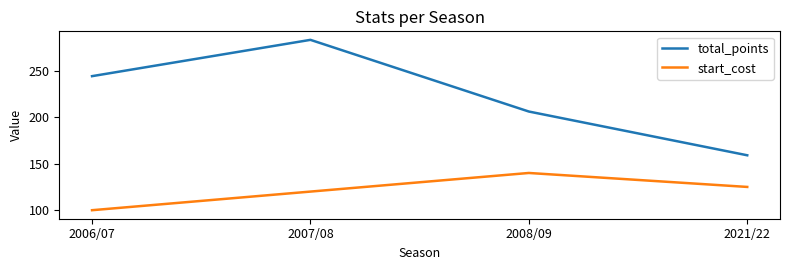

What position from the left is 2021/22?

4